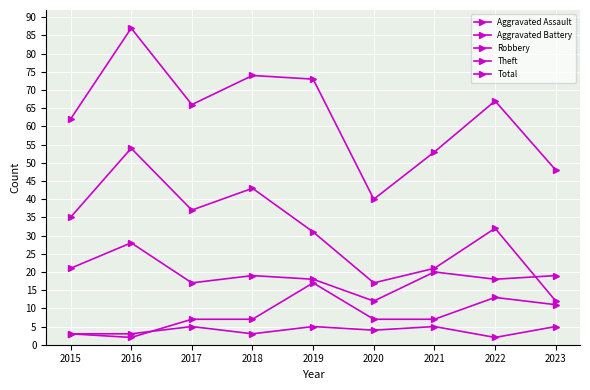

What is the difference between the Aggravated Battery values at 2023 and 2015?

8